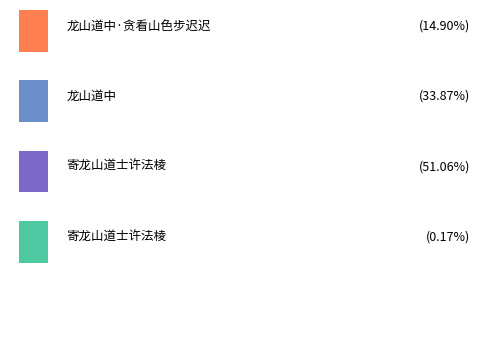

What is the difference between the maximum and minimum values?

1155086